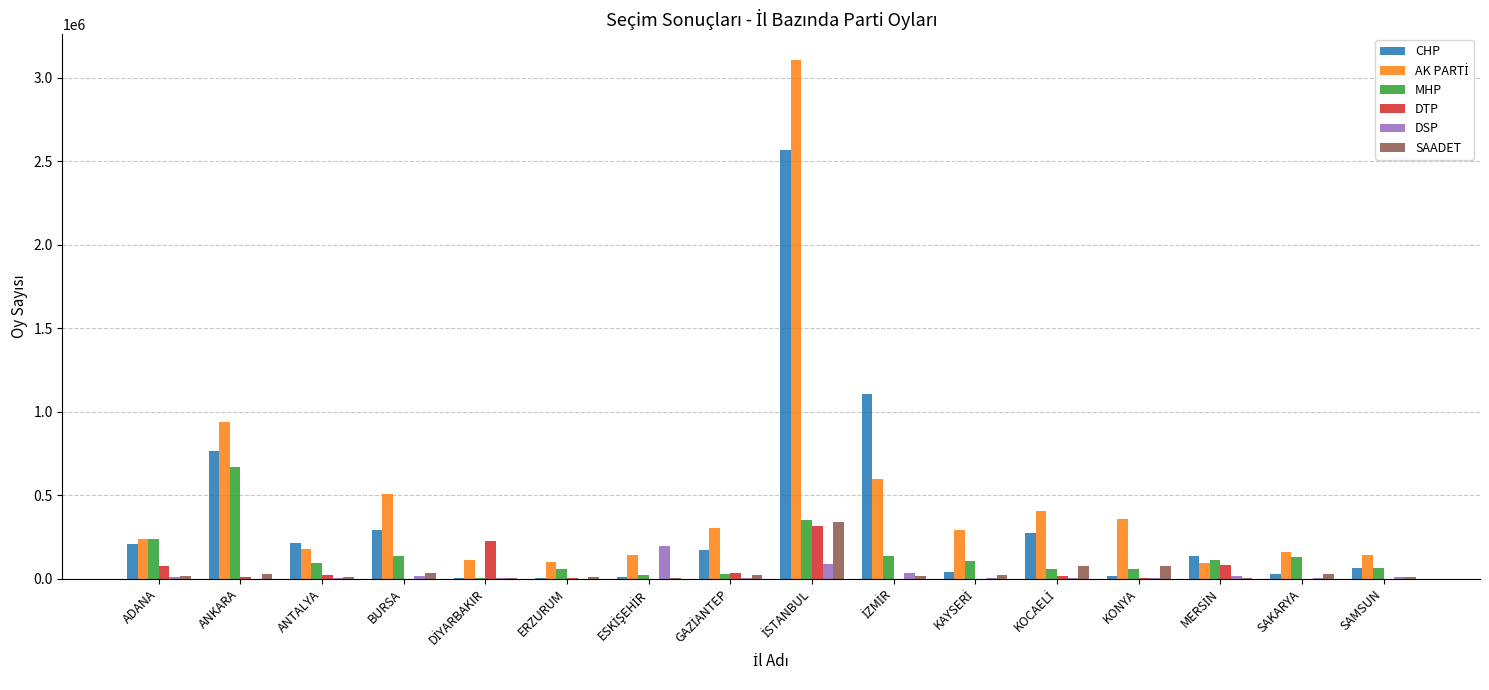

Is it true that DTP equals 162928 at SAMSUN?

False